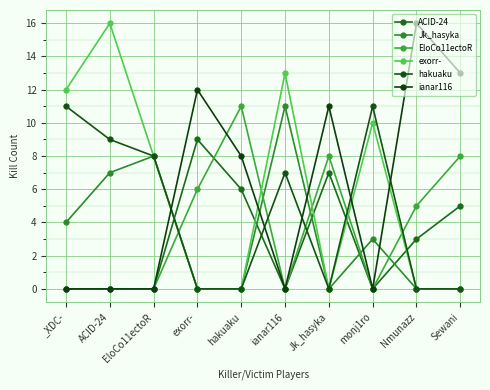

True or false: hakuaku and EloCo11ectoR cross at least once.

True